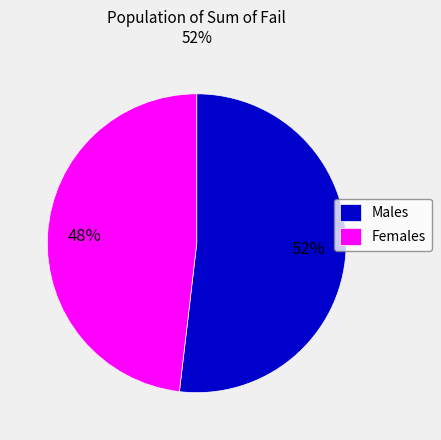

How many segments does this pie chart have?

2